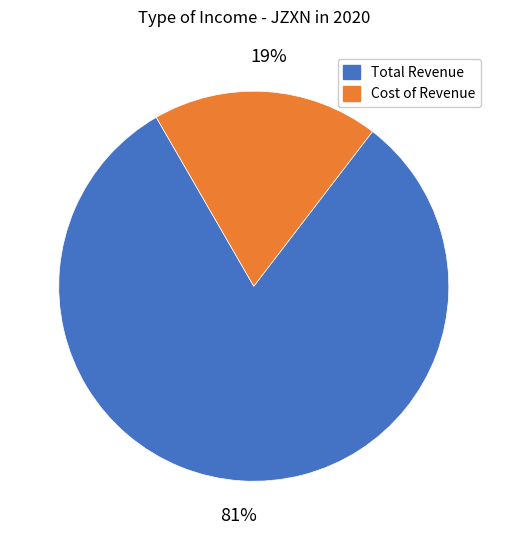

Is there a majority slice in this chart?

Yes